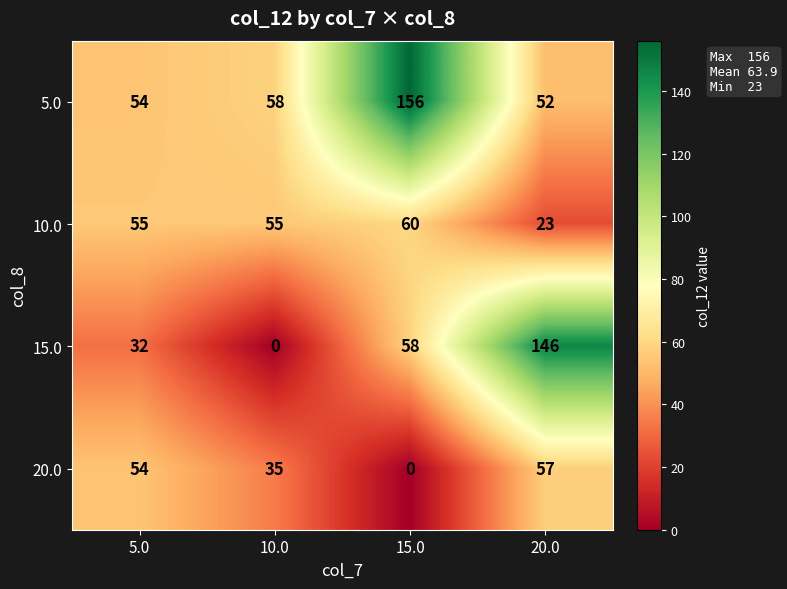

Which series has the largest total across all categories?

row_0